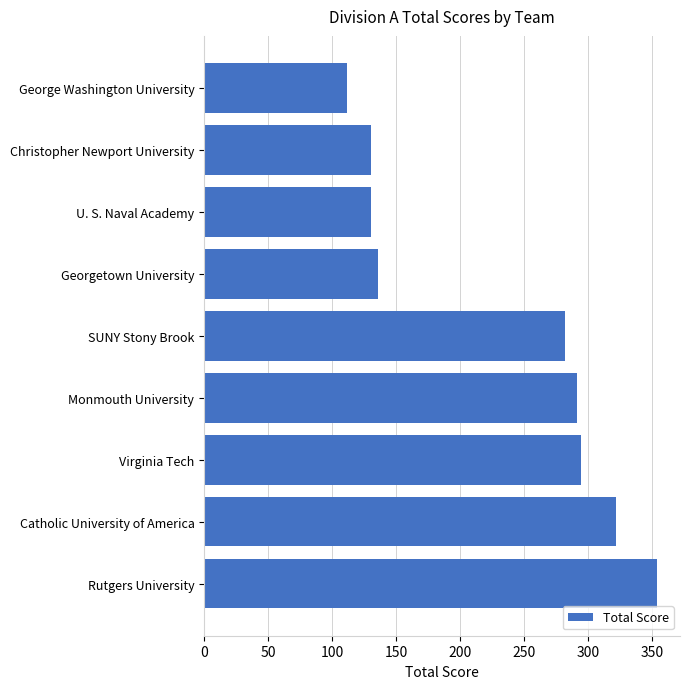

What is the average value?

228